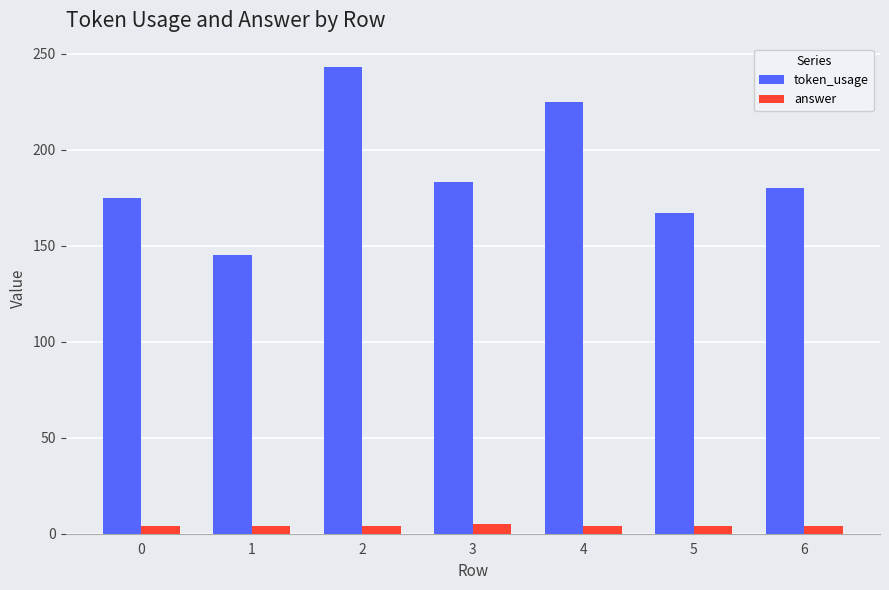

Which series has the widest spread of values?

token_usage